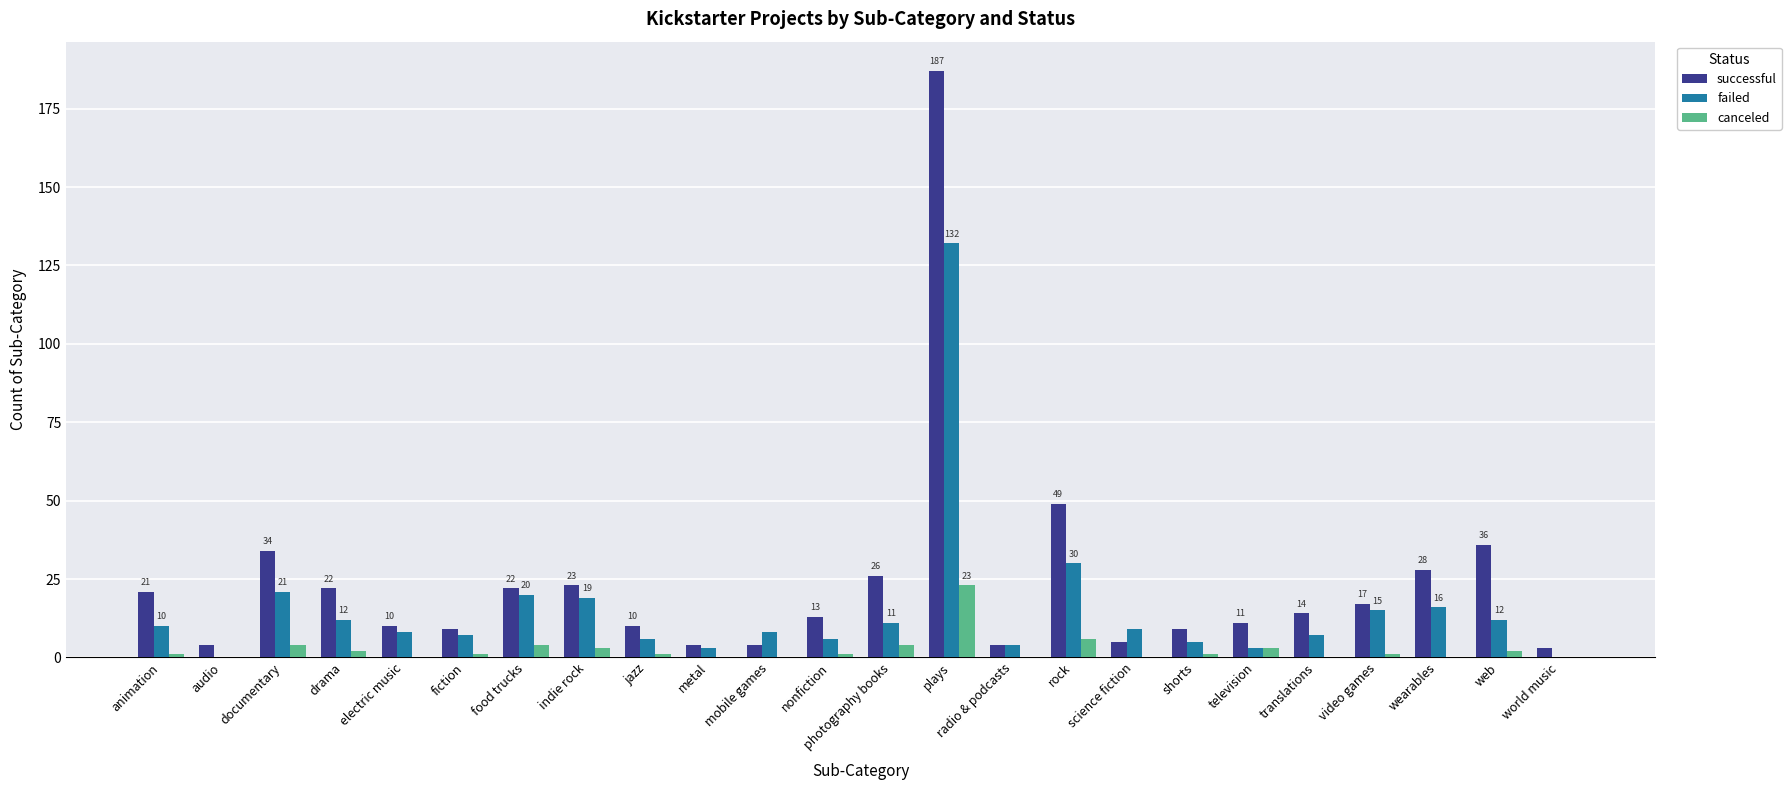

At which label is canceled closest to 11?

rock